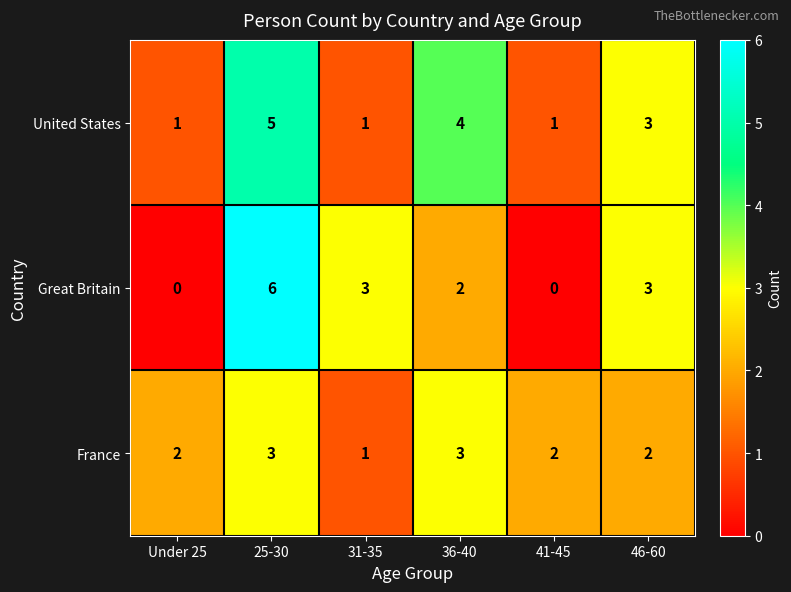

How many France values are between 2 and 3?

5